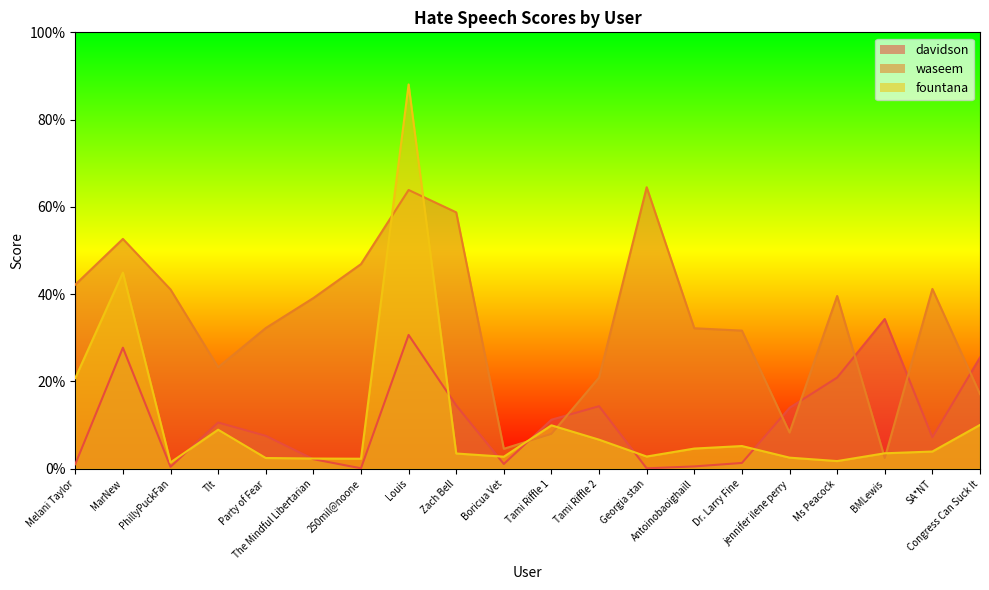

What is the difference between the maximum and minimum values in the waseem series?

0.6